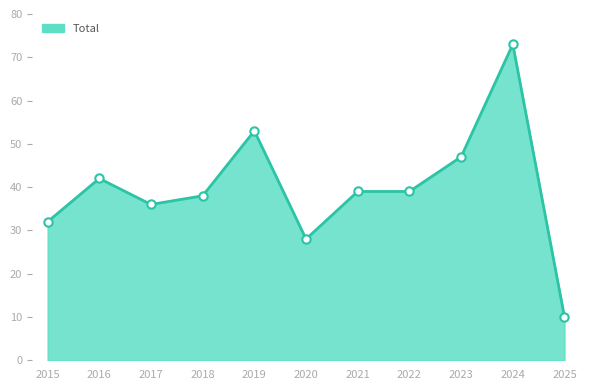

What is the approximate value at 2020, to the nearest 5?

30